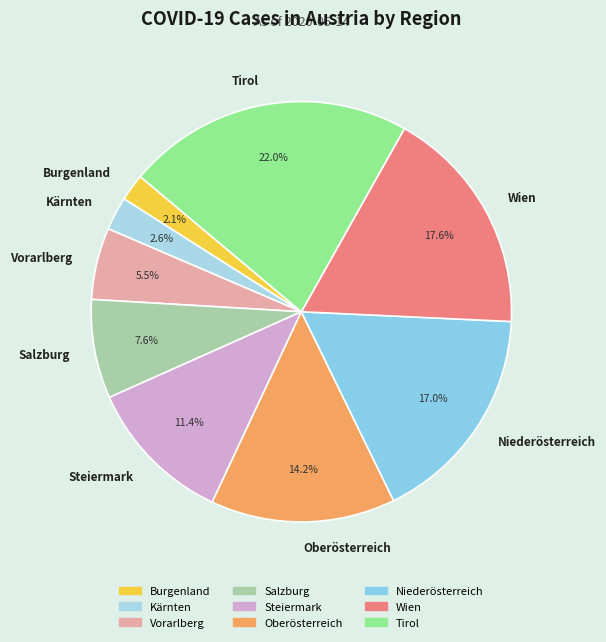

How many slices are in this pie chart?

9